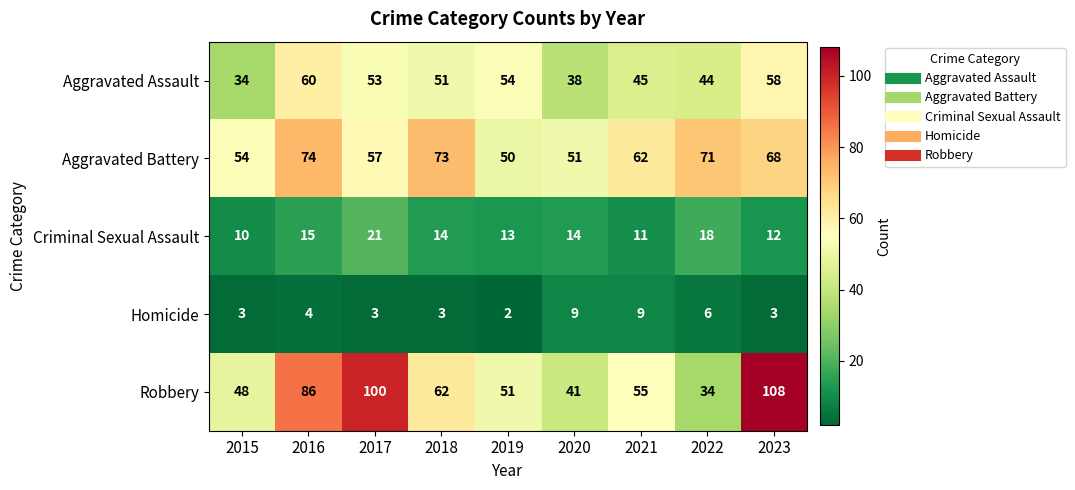

What is the difference between the Homicide values at 2023 and 2021?

6